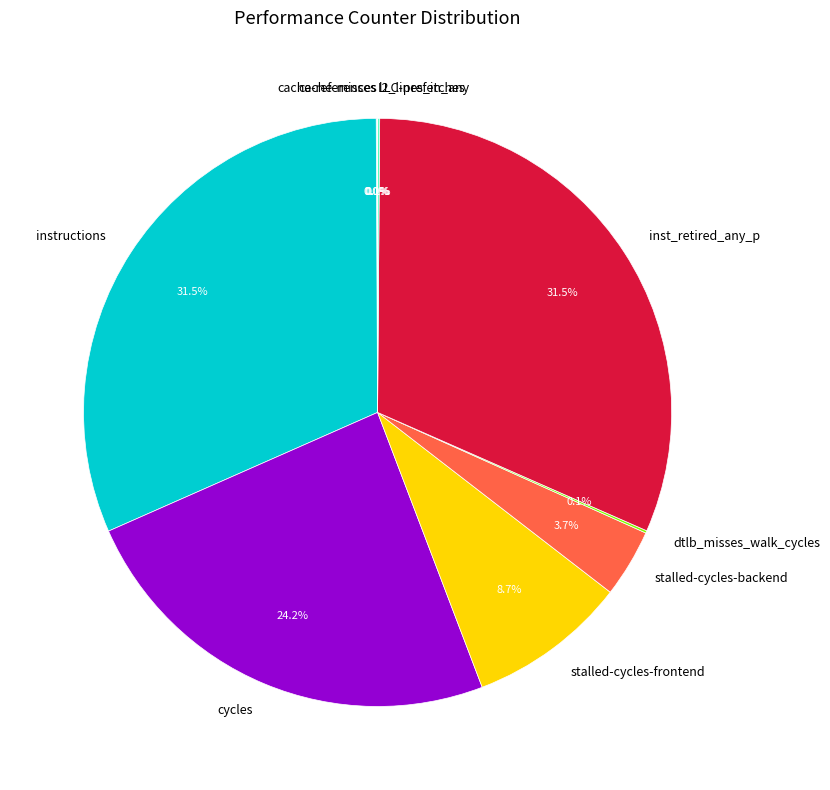

Does any single category account for the majority?

No